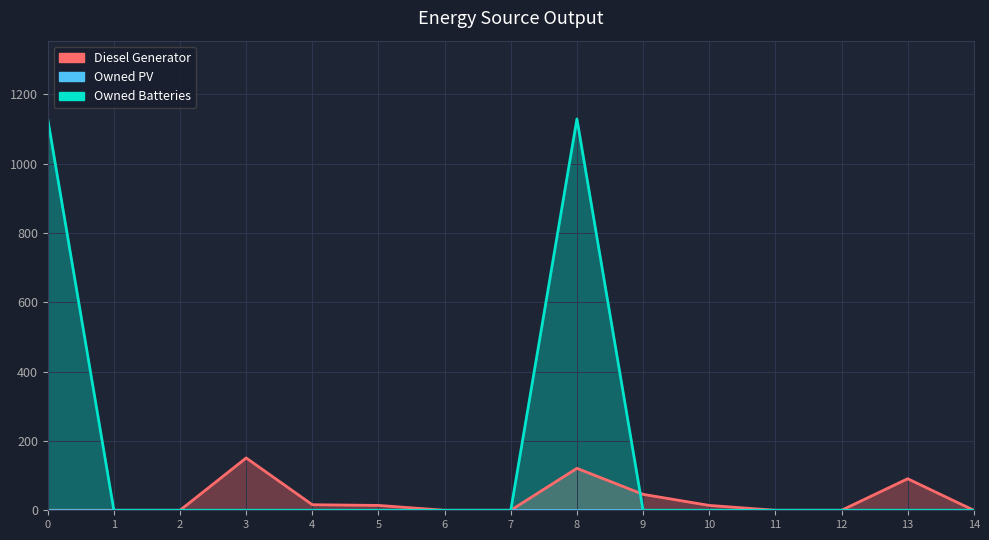

What is the average value of the Diesel Generator series?

30